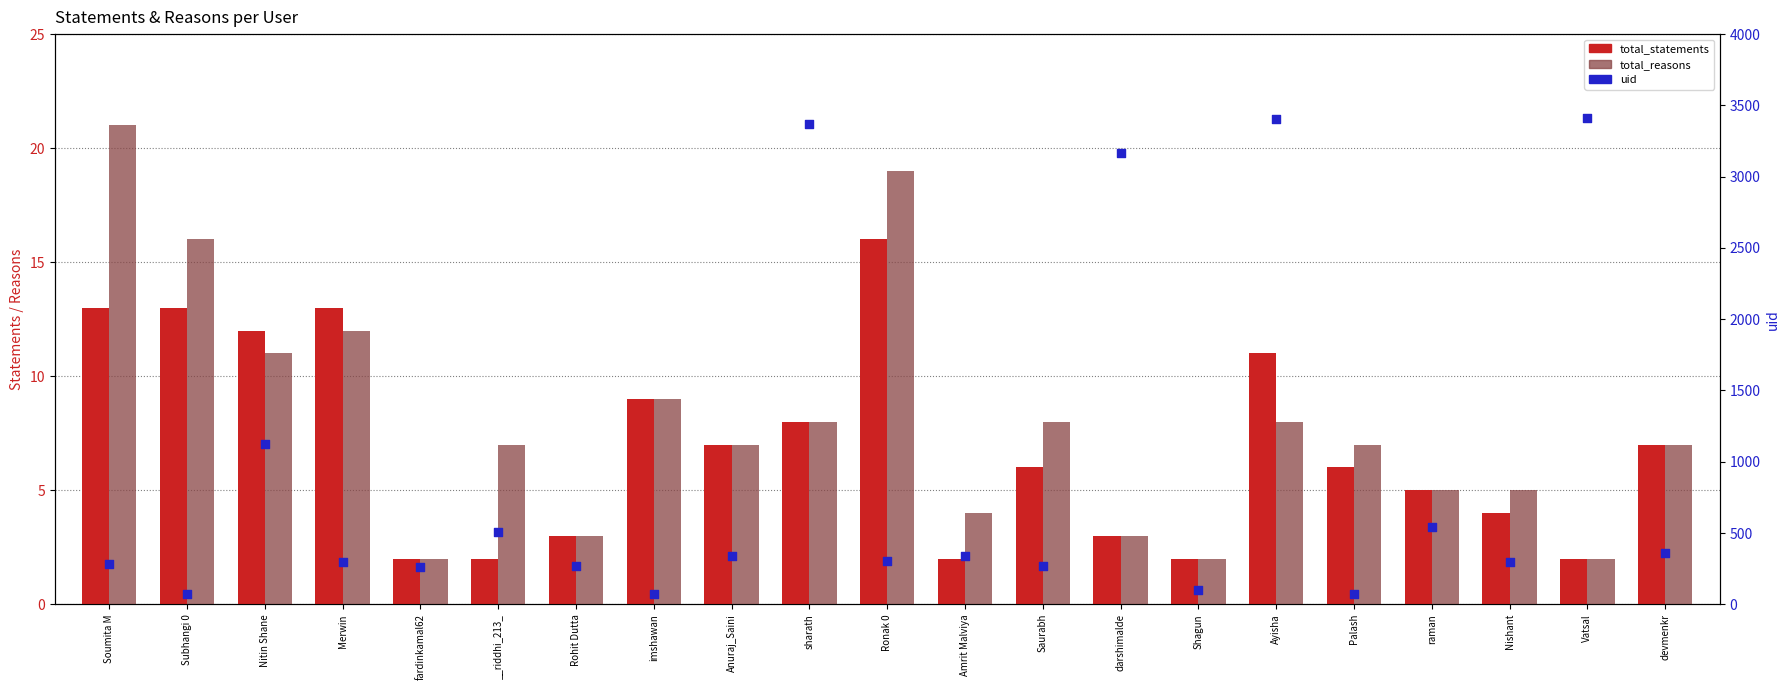

Which series reaches the maximum Y coordinate?

uid